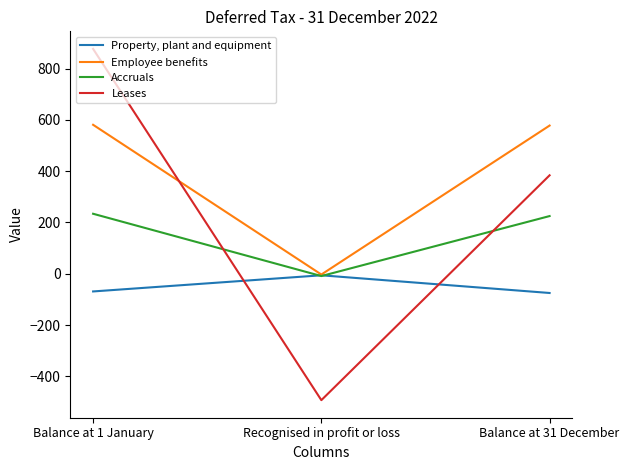

At how many categories does at least one series exceed 668?

1